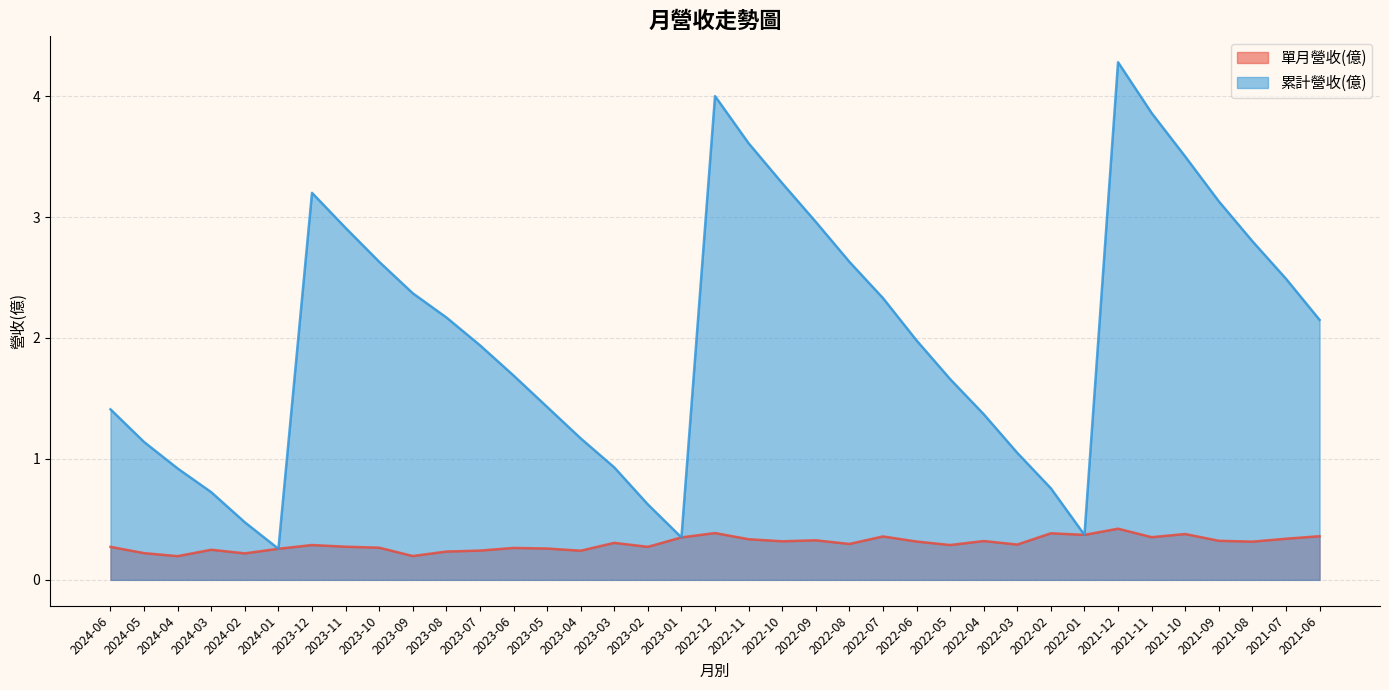

Is it true that 單月營收(億) equals 0.5 at 2022-02?

False